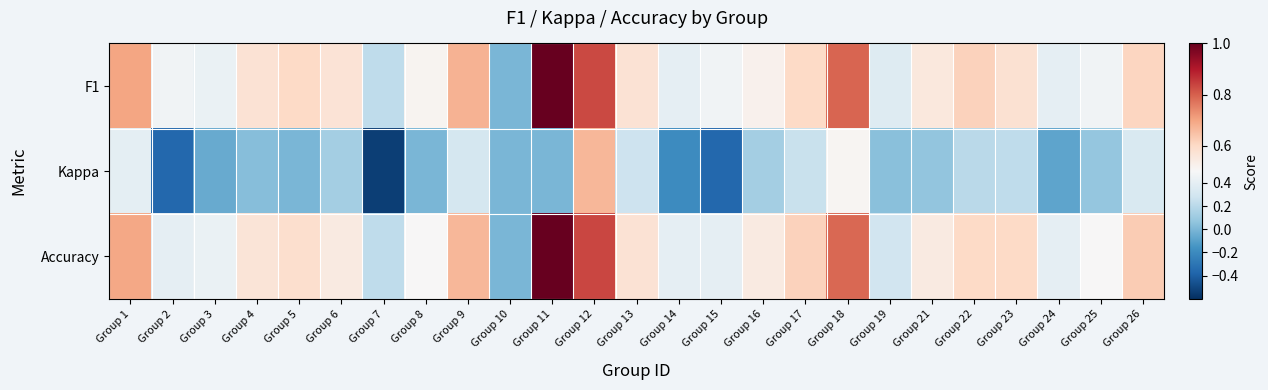

At which category is the sum across all series the highest?

Group 12